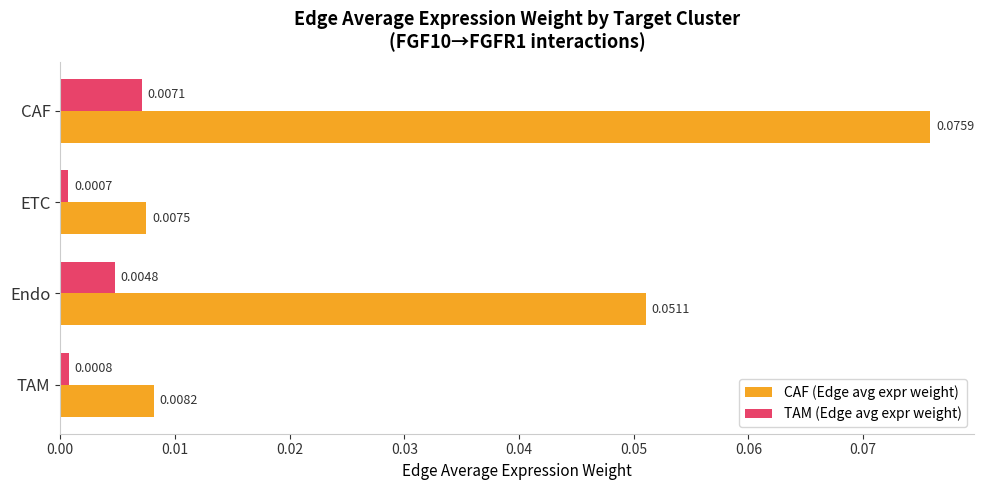

List the series in order of their peak value, lowest first.

TAM (Edge avg expr weight), CAF (Edge avg expr weight)